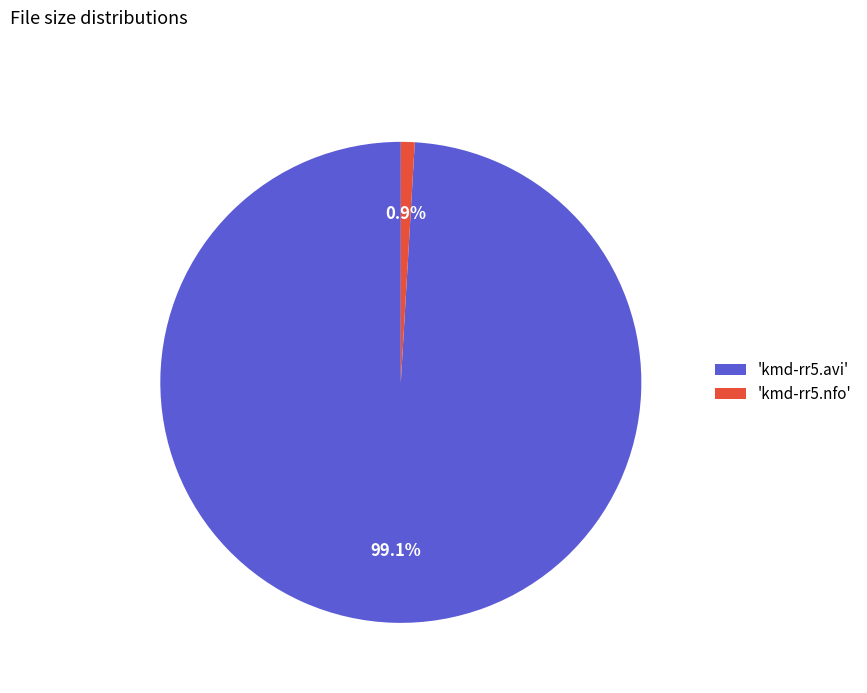

Which category has the biggest portion of the pie?

'kmd-rr5.avi'